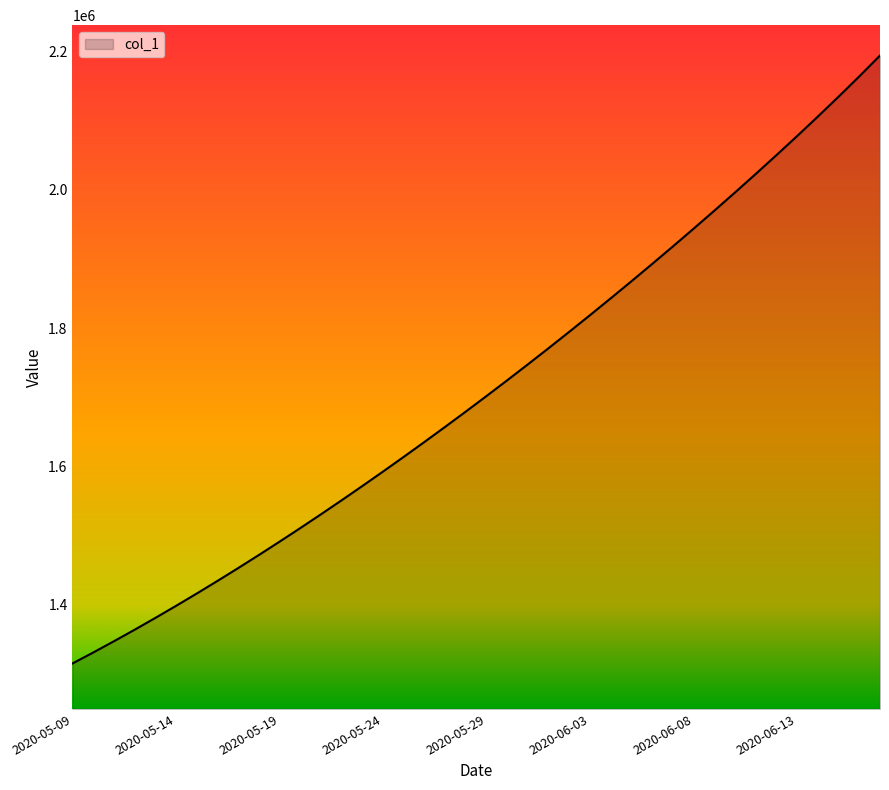

What is the smallest value displayed?

1315099.0